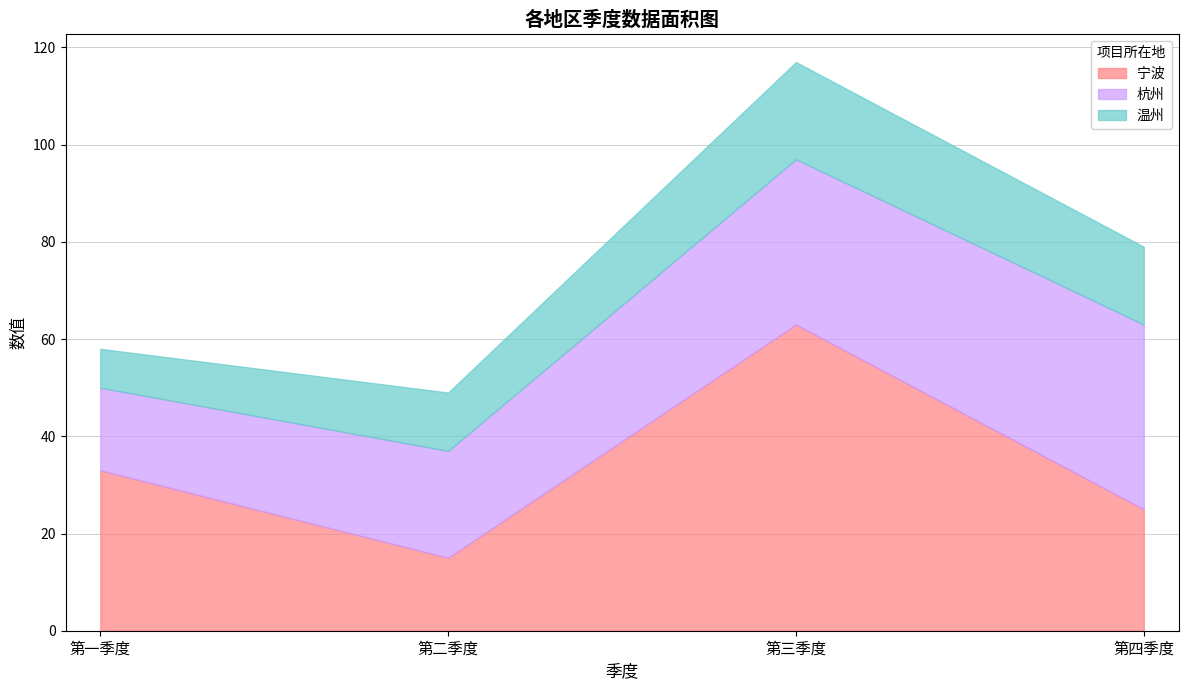

Reading left to right, list all the values displayed in this chart.

宁波: 第一季度=33	第二季度=15	第三季度=63	第四季度=25
杭州: 第一季度=17	第二季度=22	第三季度=34	第四季度=38
温州: 第一季度=8	第二季度=12	第三季度=20	第四季度=16